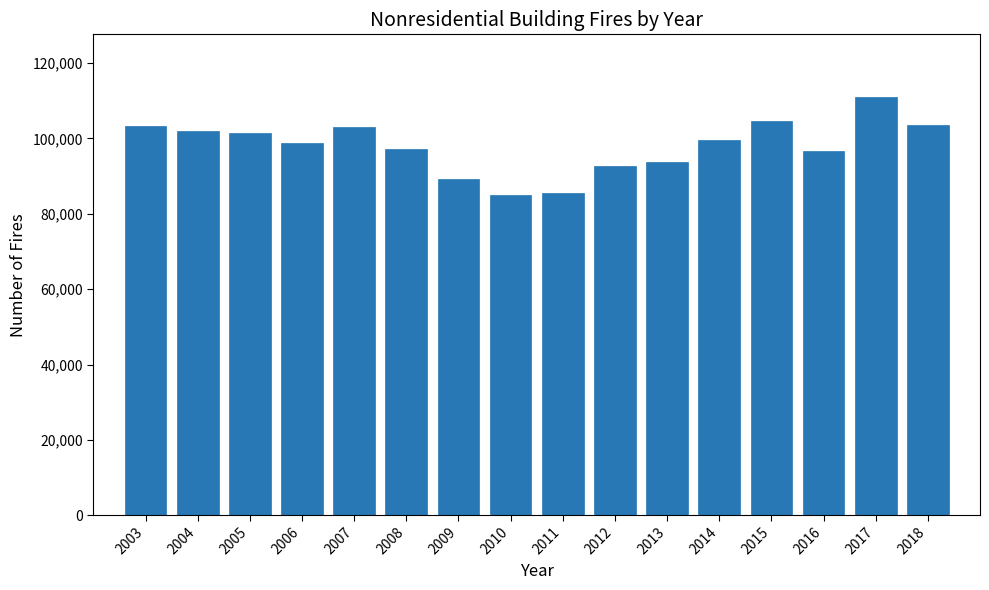

What is the ratio of the value at 2011 to the value at 2003?

0.8